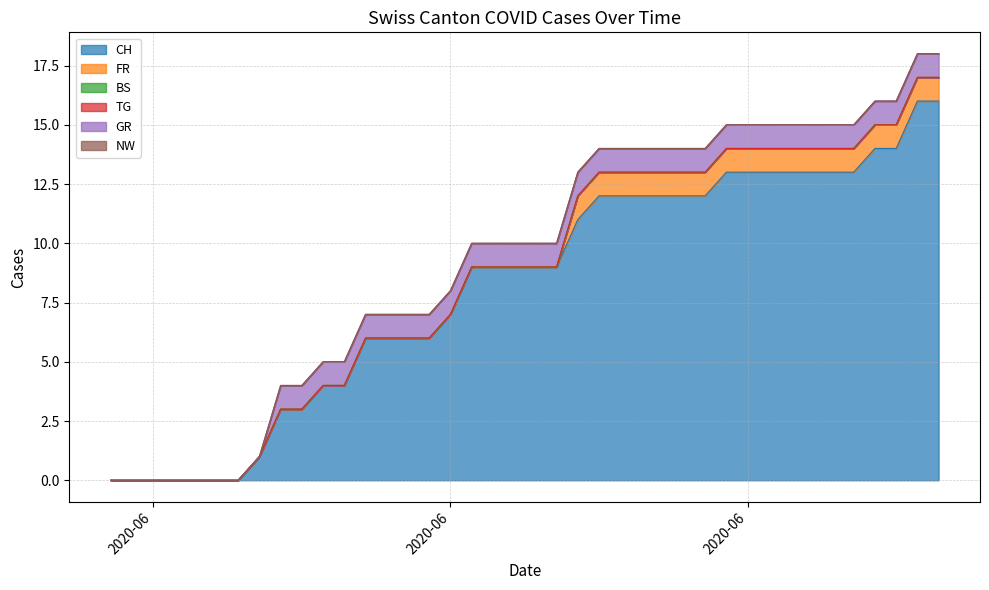

At 34, list the series in order from smallest to largest.

BS, TG, NW, FR, GR, CH